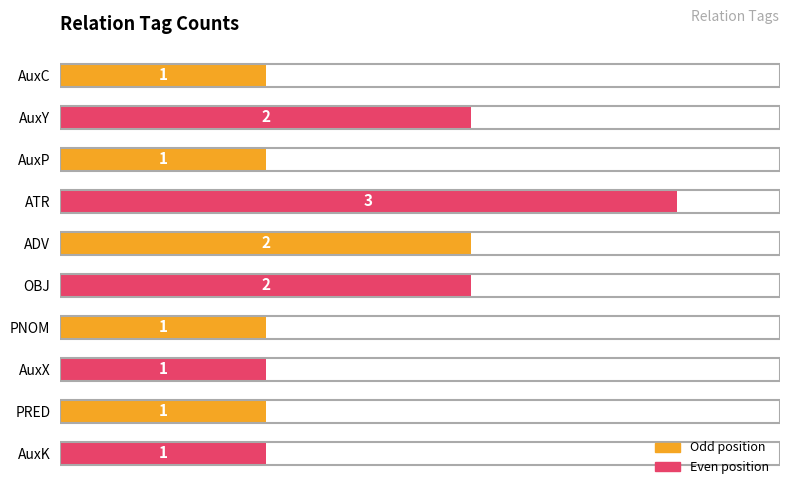

Which has a higher value, AuxP or AuxY?

AuxY